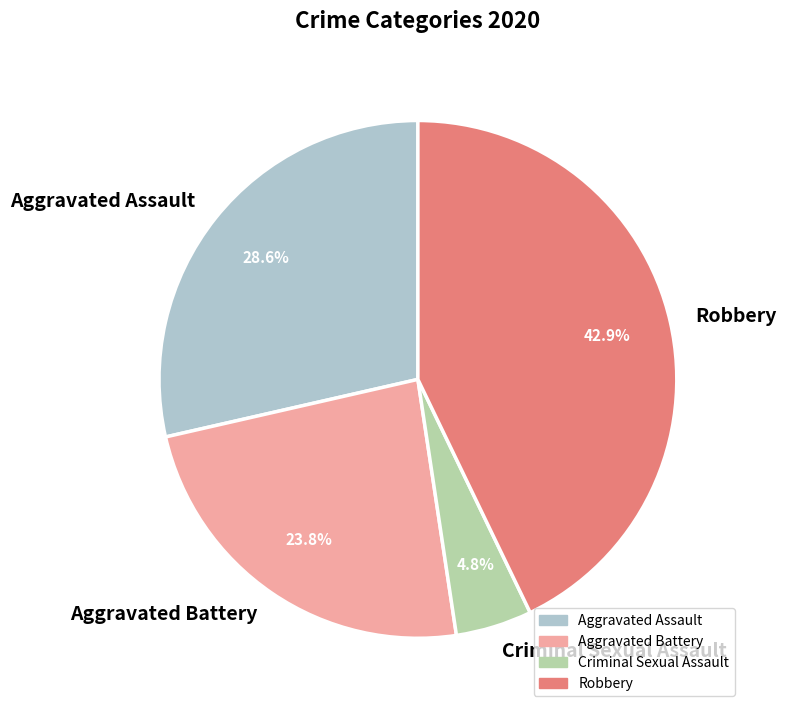

To the nearest percent, what is the difference between the Aggravated Assault and Robbery slice percentages?

14%